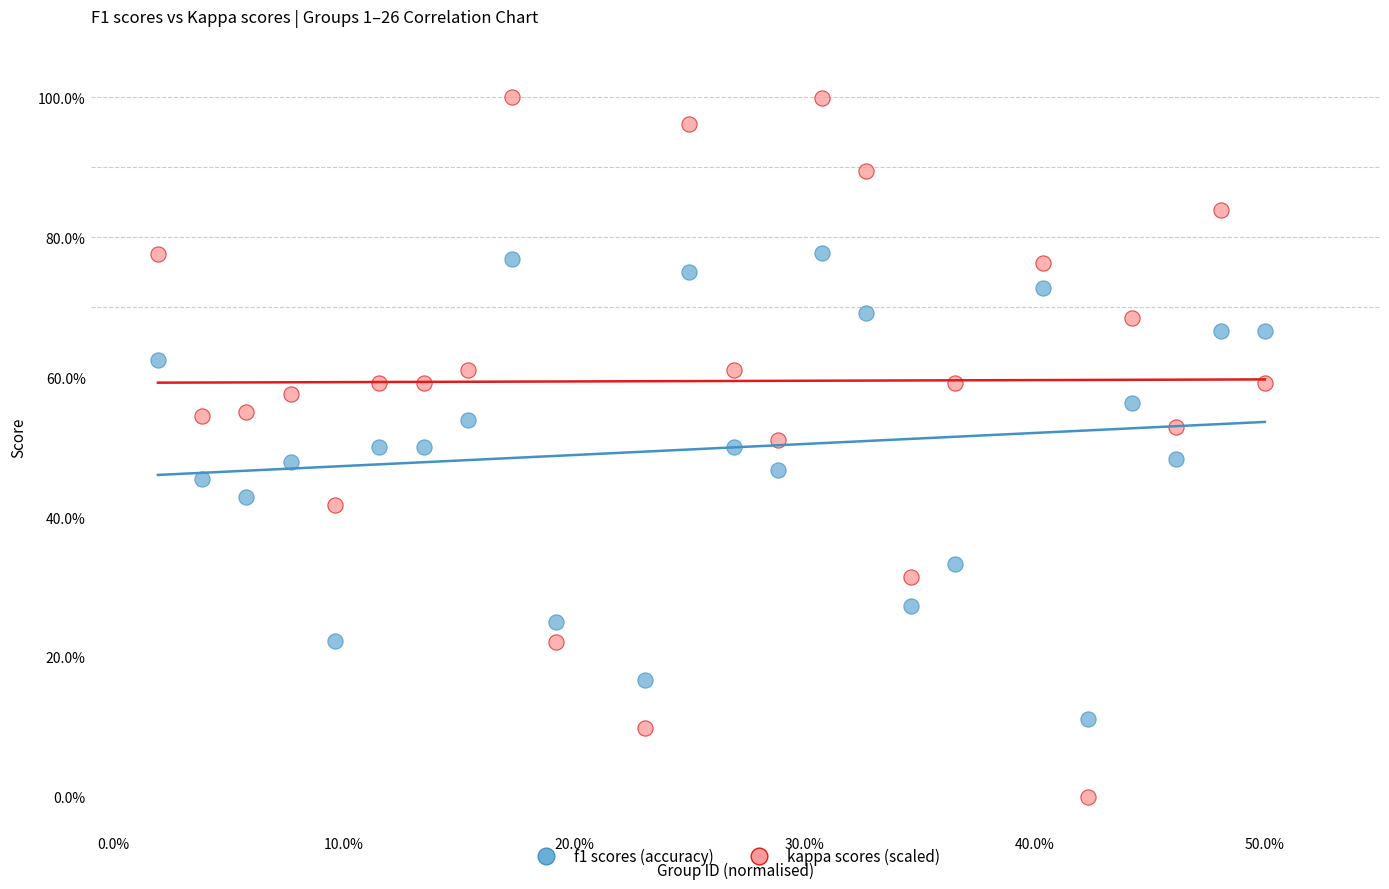

Which series has the widest spread of Y values?

kappa scores (scaled)